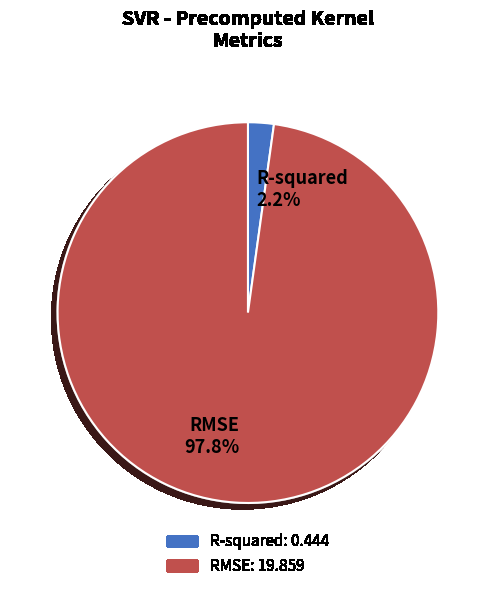

Count the number of slices in the pie.

2